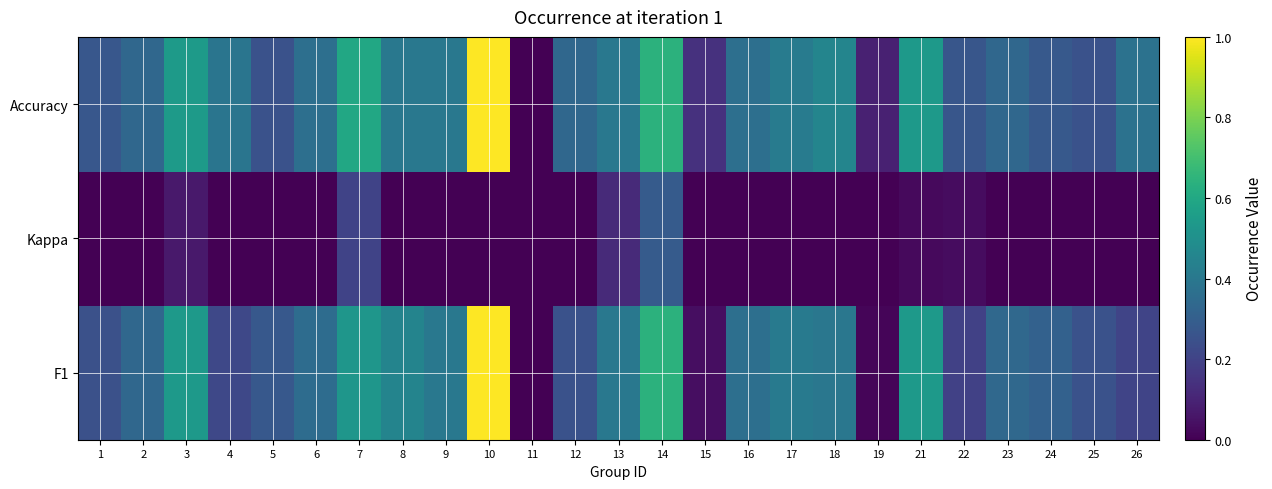

Reading left to right, what are all the values shown in this chart?

F1: 1=0.2	2=0.3	3=0.5	4=0.2	5=0.3	6=0.4	7=0.5	8=0.5	9=0.4	10=1.0	11=0.0	12=0.2	13=0.4	14=0.6	15=0.0	16=0.4	17=0.4	18=0.4	19=0.0	21=0.5	22=0.2	23=0.3	24=0.3	25=0.2	26=0.2
Kappa: 1=-0.3	2=-0.3	3=0.1	4=0.0	5=-0.3	6=-0.3	7=0.2	8=-0.1	9=-0.2	10=0.0	11=0.0	12=-0.3	13=0.1	14=0.3	15=0.0	16=-0.3	17=-0.2	18=-0.0	19=0.0	21=0.0	22=0.0	23=-0.3	24=-0.4	25=-0.4	26=0.0
Accuracy: 1=0.3	2=0.3	3=0.5	4=0.4	5=0.2	6=0.4	7=0.6	8=0.4	9=0.4	10=1.0	11=0.0	12=0.3	13=0.4	14=0.6	15=0.1	16=0.4	17=0.4	18=0.5	19=0.1	21=0.5	22=0.3	23=0.3	24=0.3	25=0.2	26=0.4